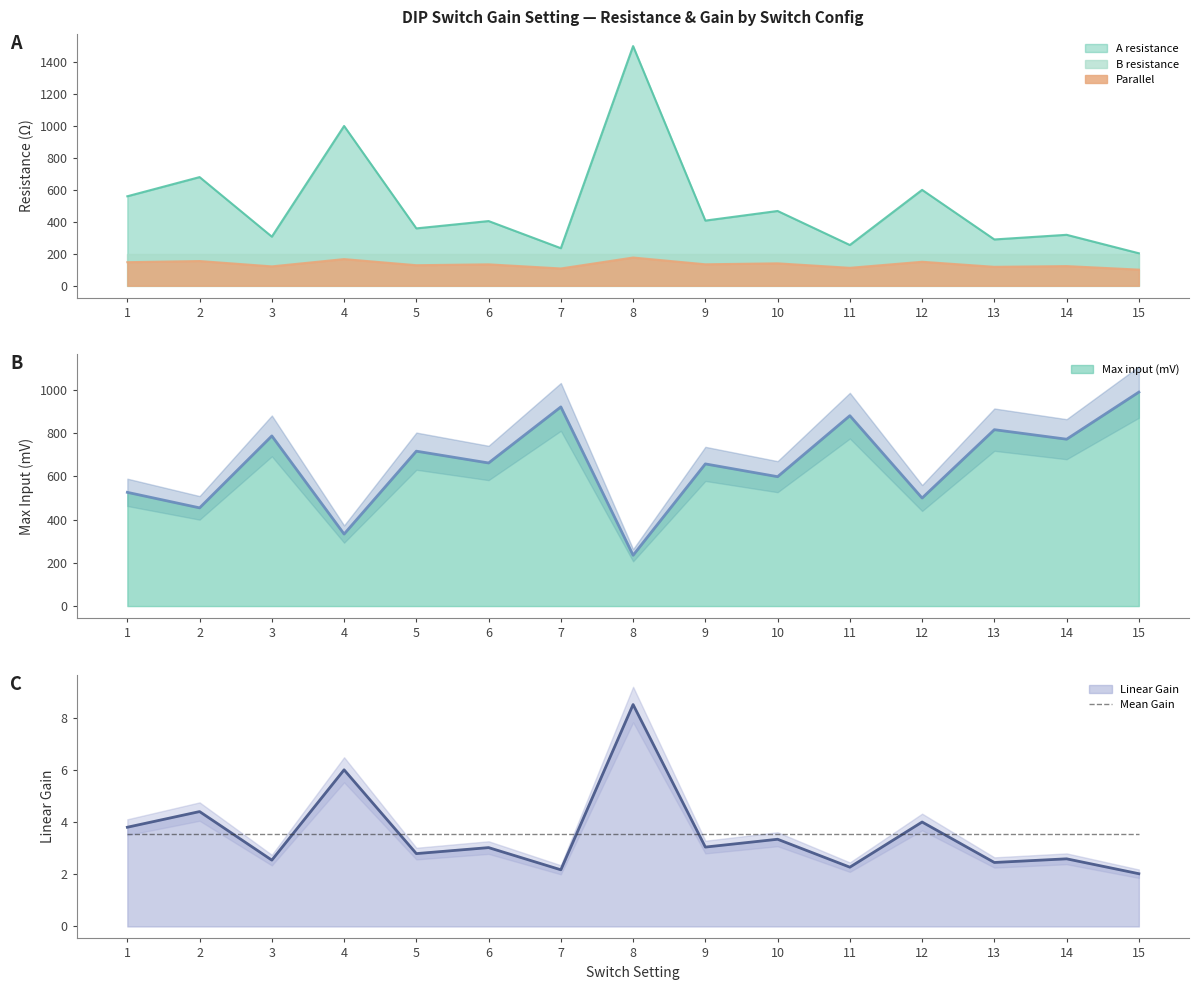

What is the total value across all series at 9?

1202.9